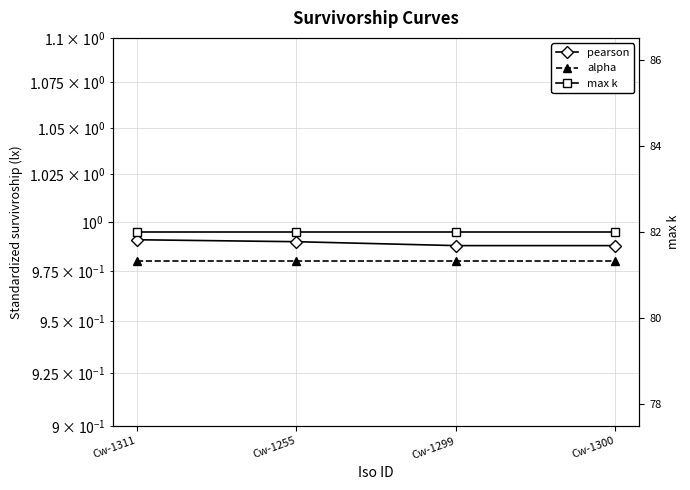

What is the total value across all series at Cw-1255?

84.0